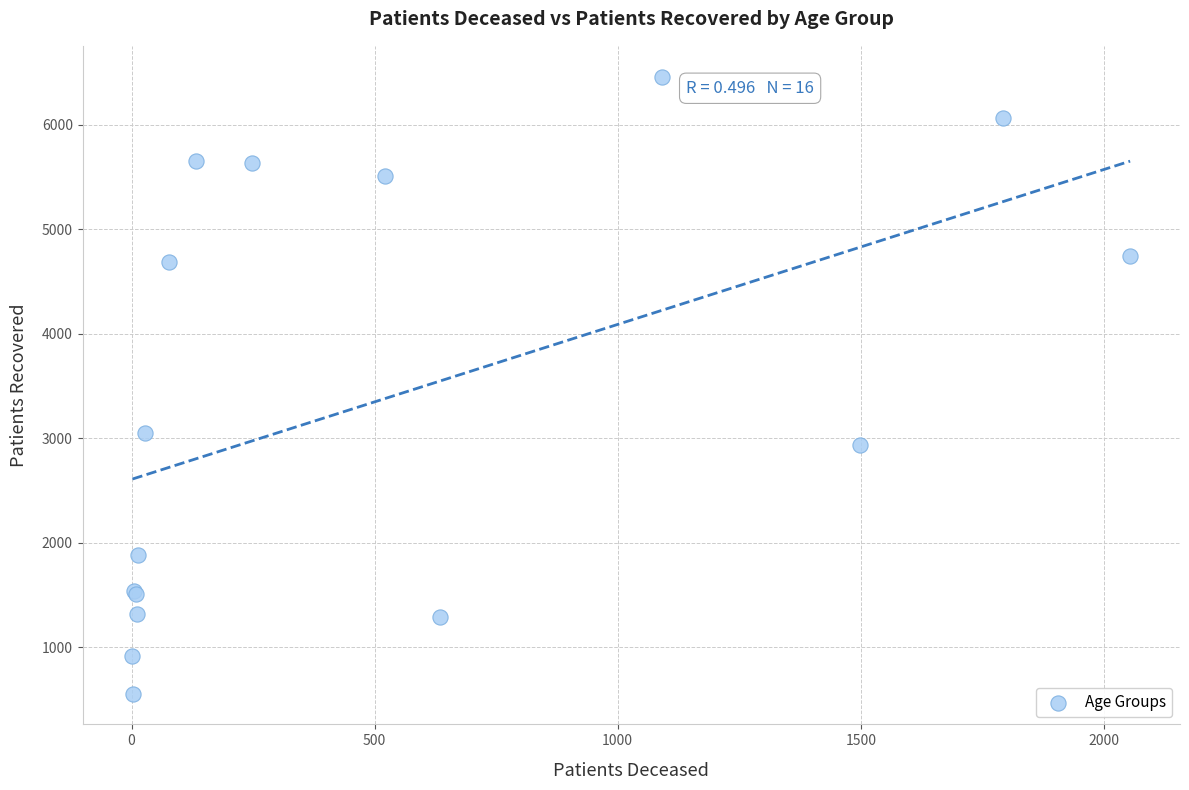

What Y value in the scatter plot is closest to 3508?

3047